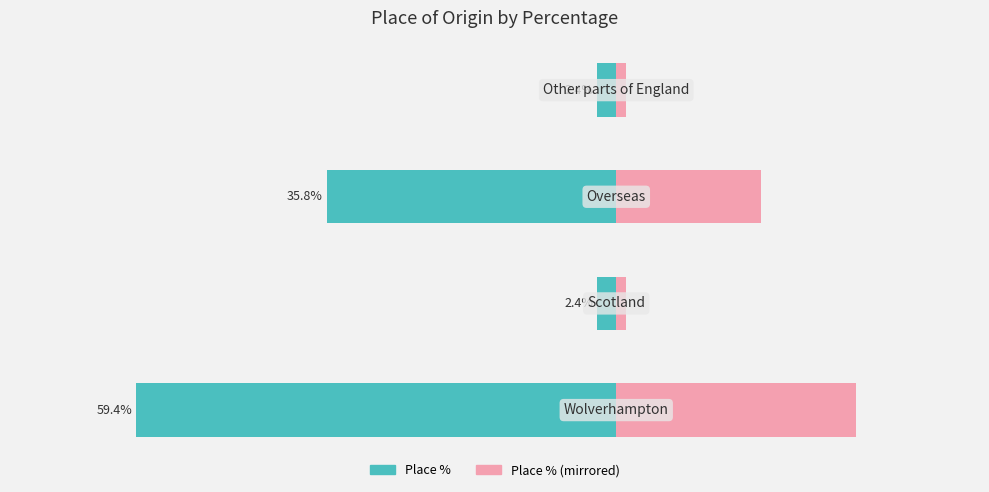

List the labels in order of value, largest first.

Wolverhampton, Overseas, Scotland, Other parts of England